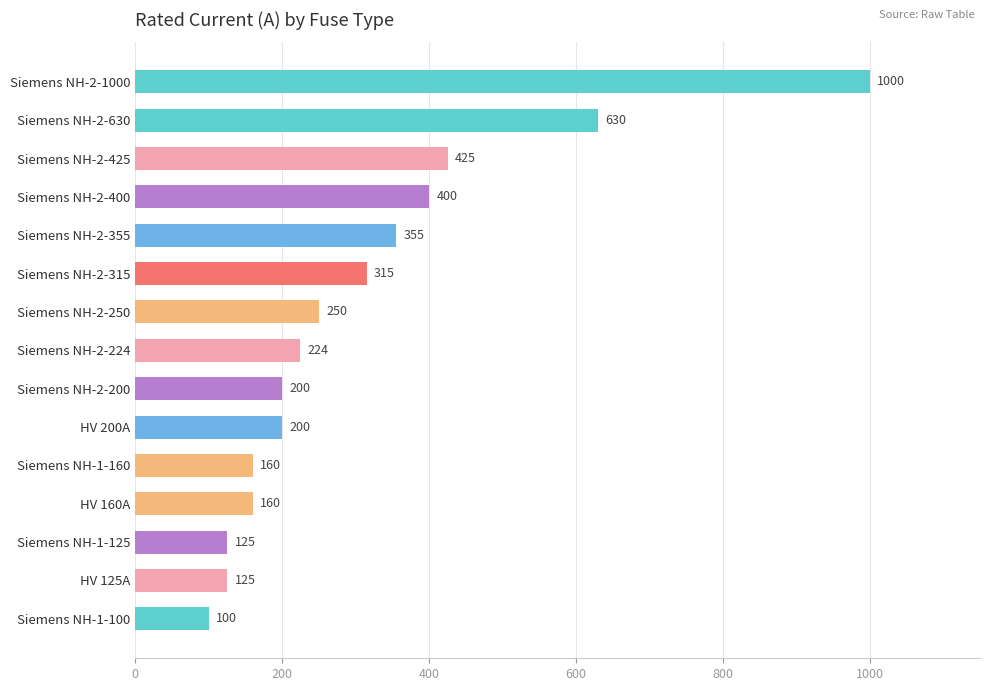

Is it true that the value at HV 125A is 125?

True